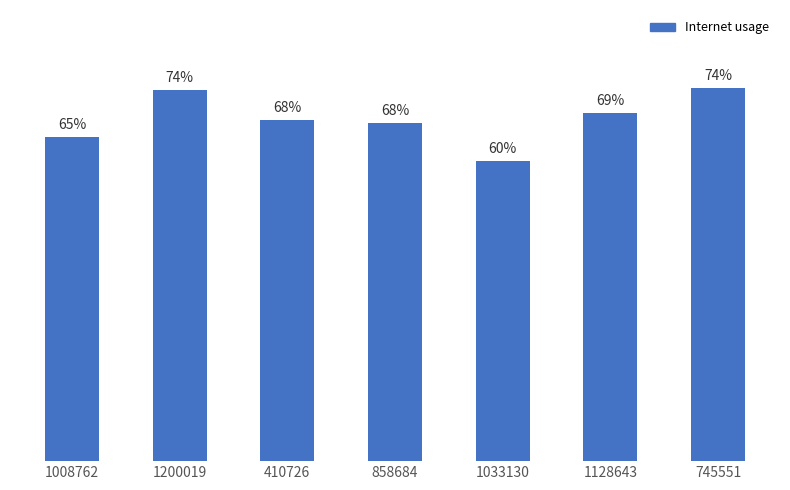

The value at 858684 is 0.7. True or false?

True